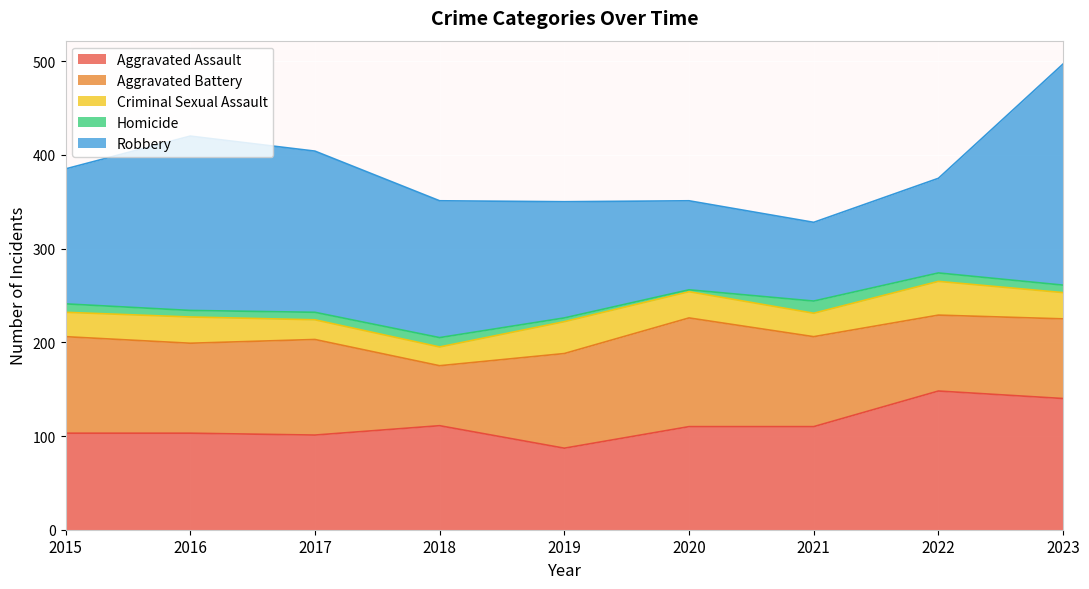

What is the average value of the Robbery series?

143